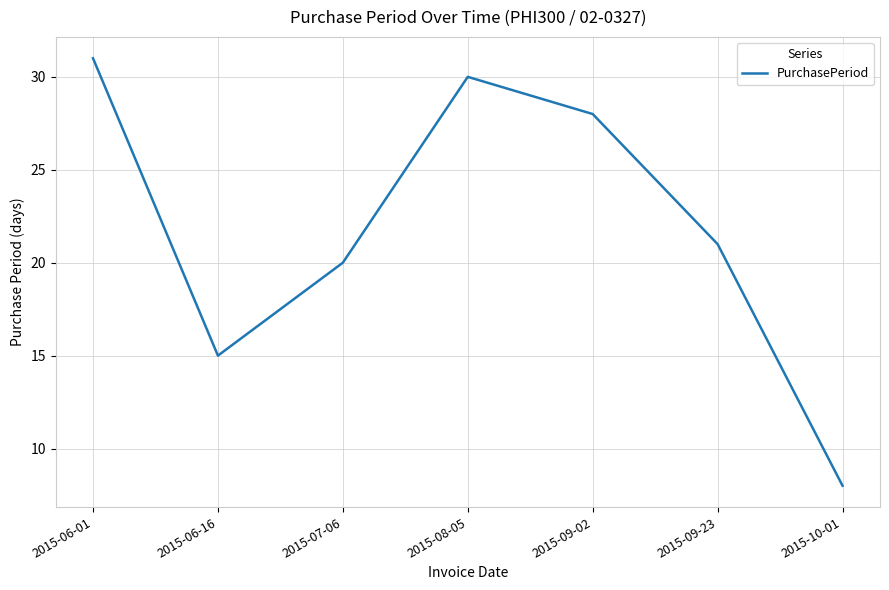

Count the number of data series in this chart.

1